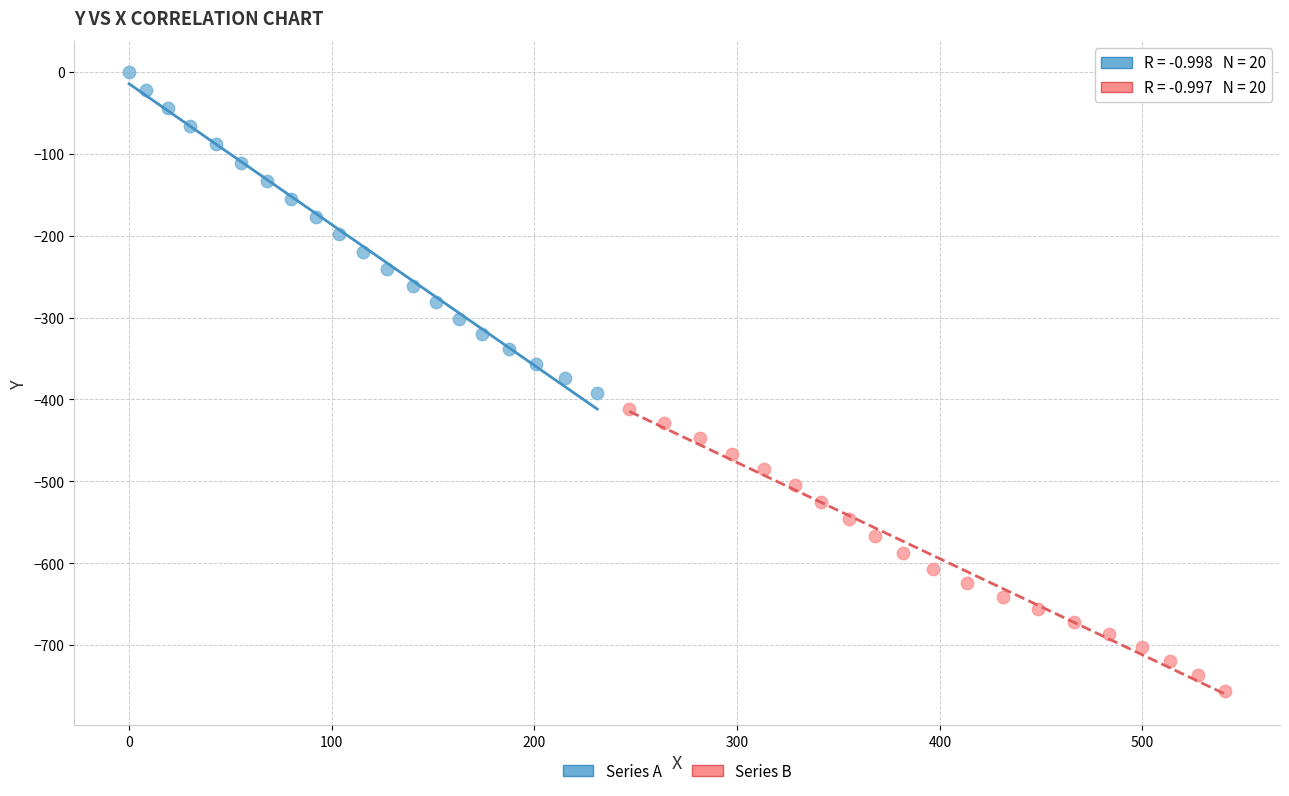

Which series contains the lowest Y value?

Series B